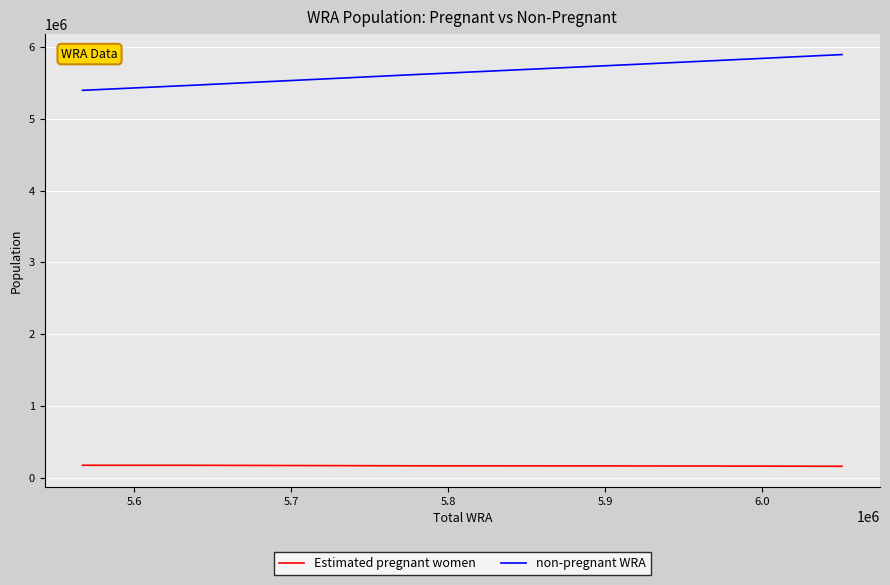

What is the lowest value of the Estimated pregnant women series?

156636.4